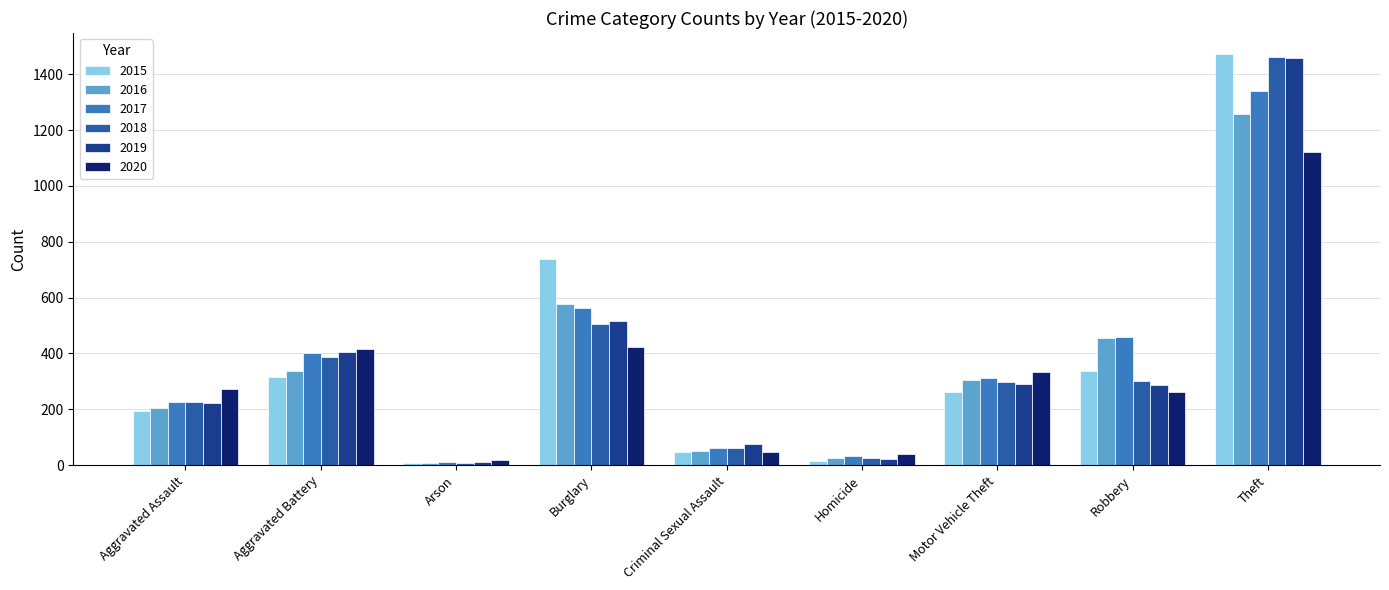

What is the maximum value shown in the chart?

1474